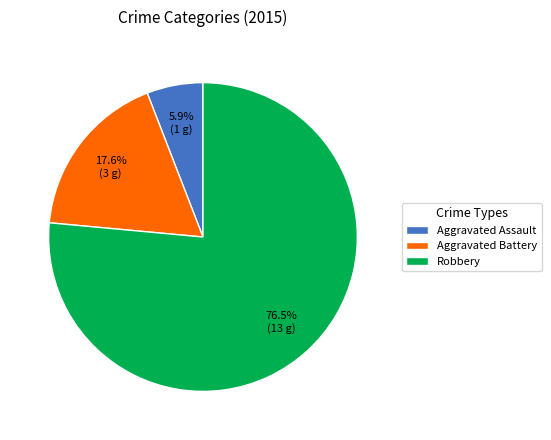

Which has a higher value, Aggravated Battery or Robbery?

Robbery